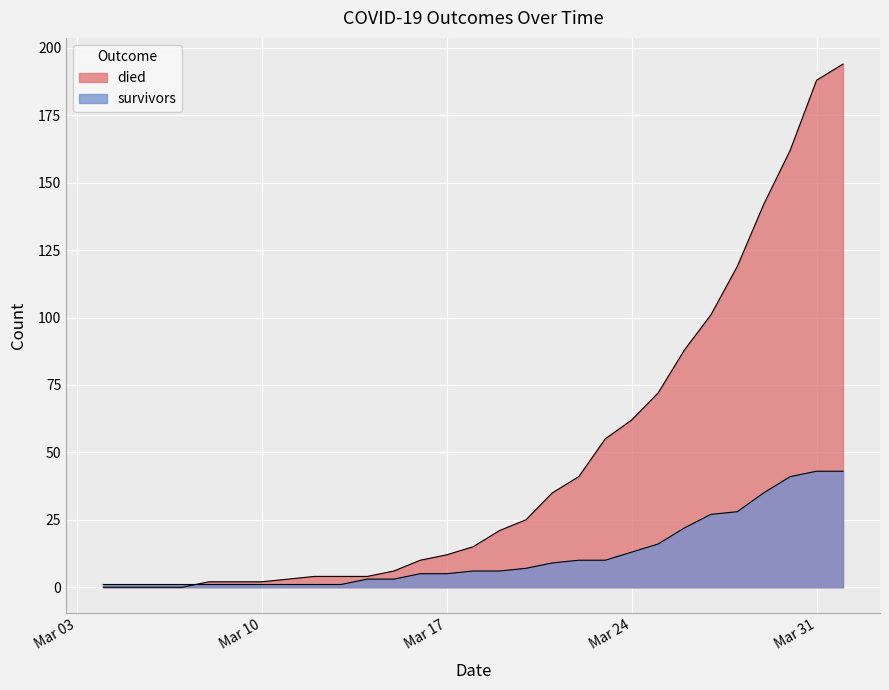

True or false: survivors and died intersect in this chart.

True